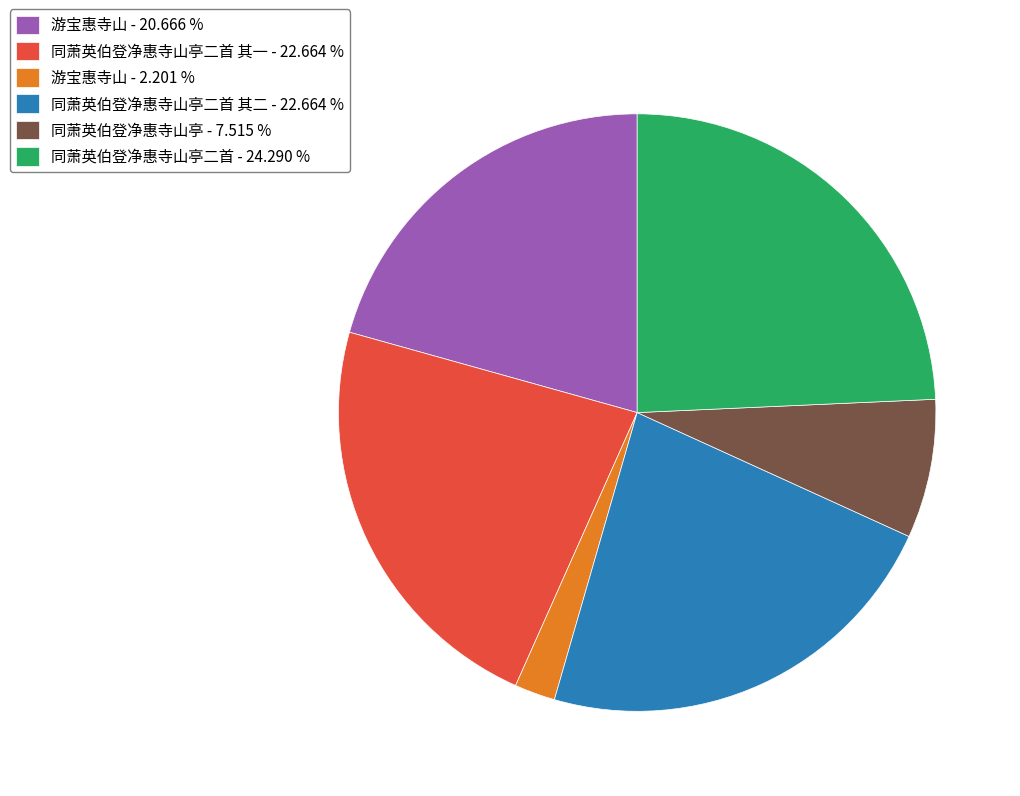

Which has a higher value, 同萧英伯登净惠寺山亭 - 7.515 % or 游宝惠寺山 - 2.201 %?

同萧英伯登净惠寺山亭 - 7.515 %